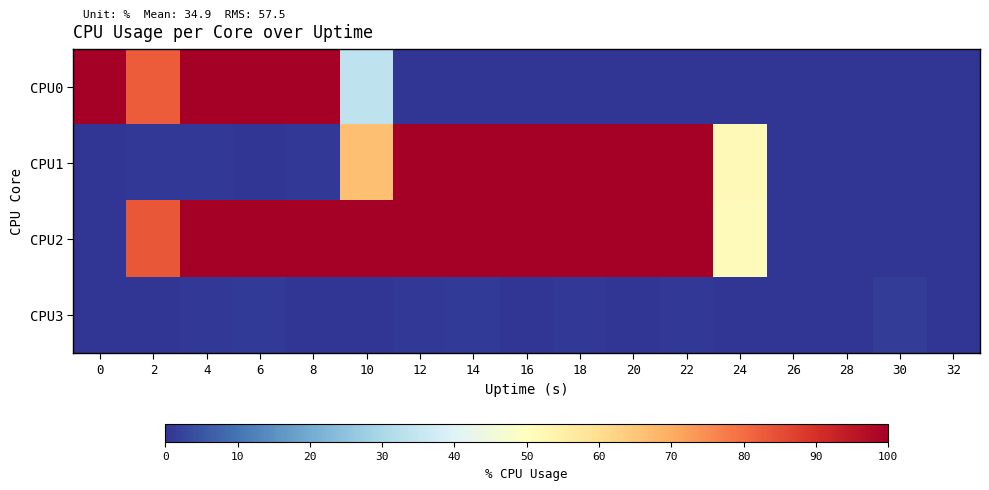

Count the number of data series in this chart.

4